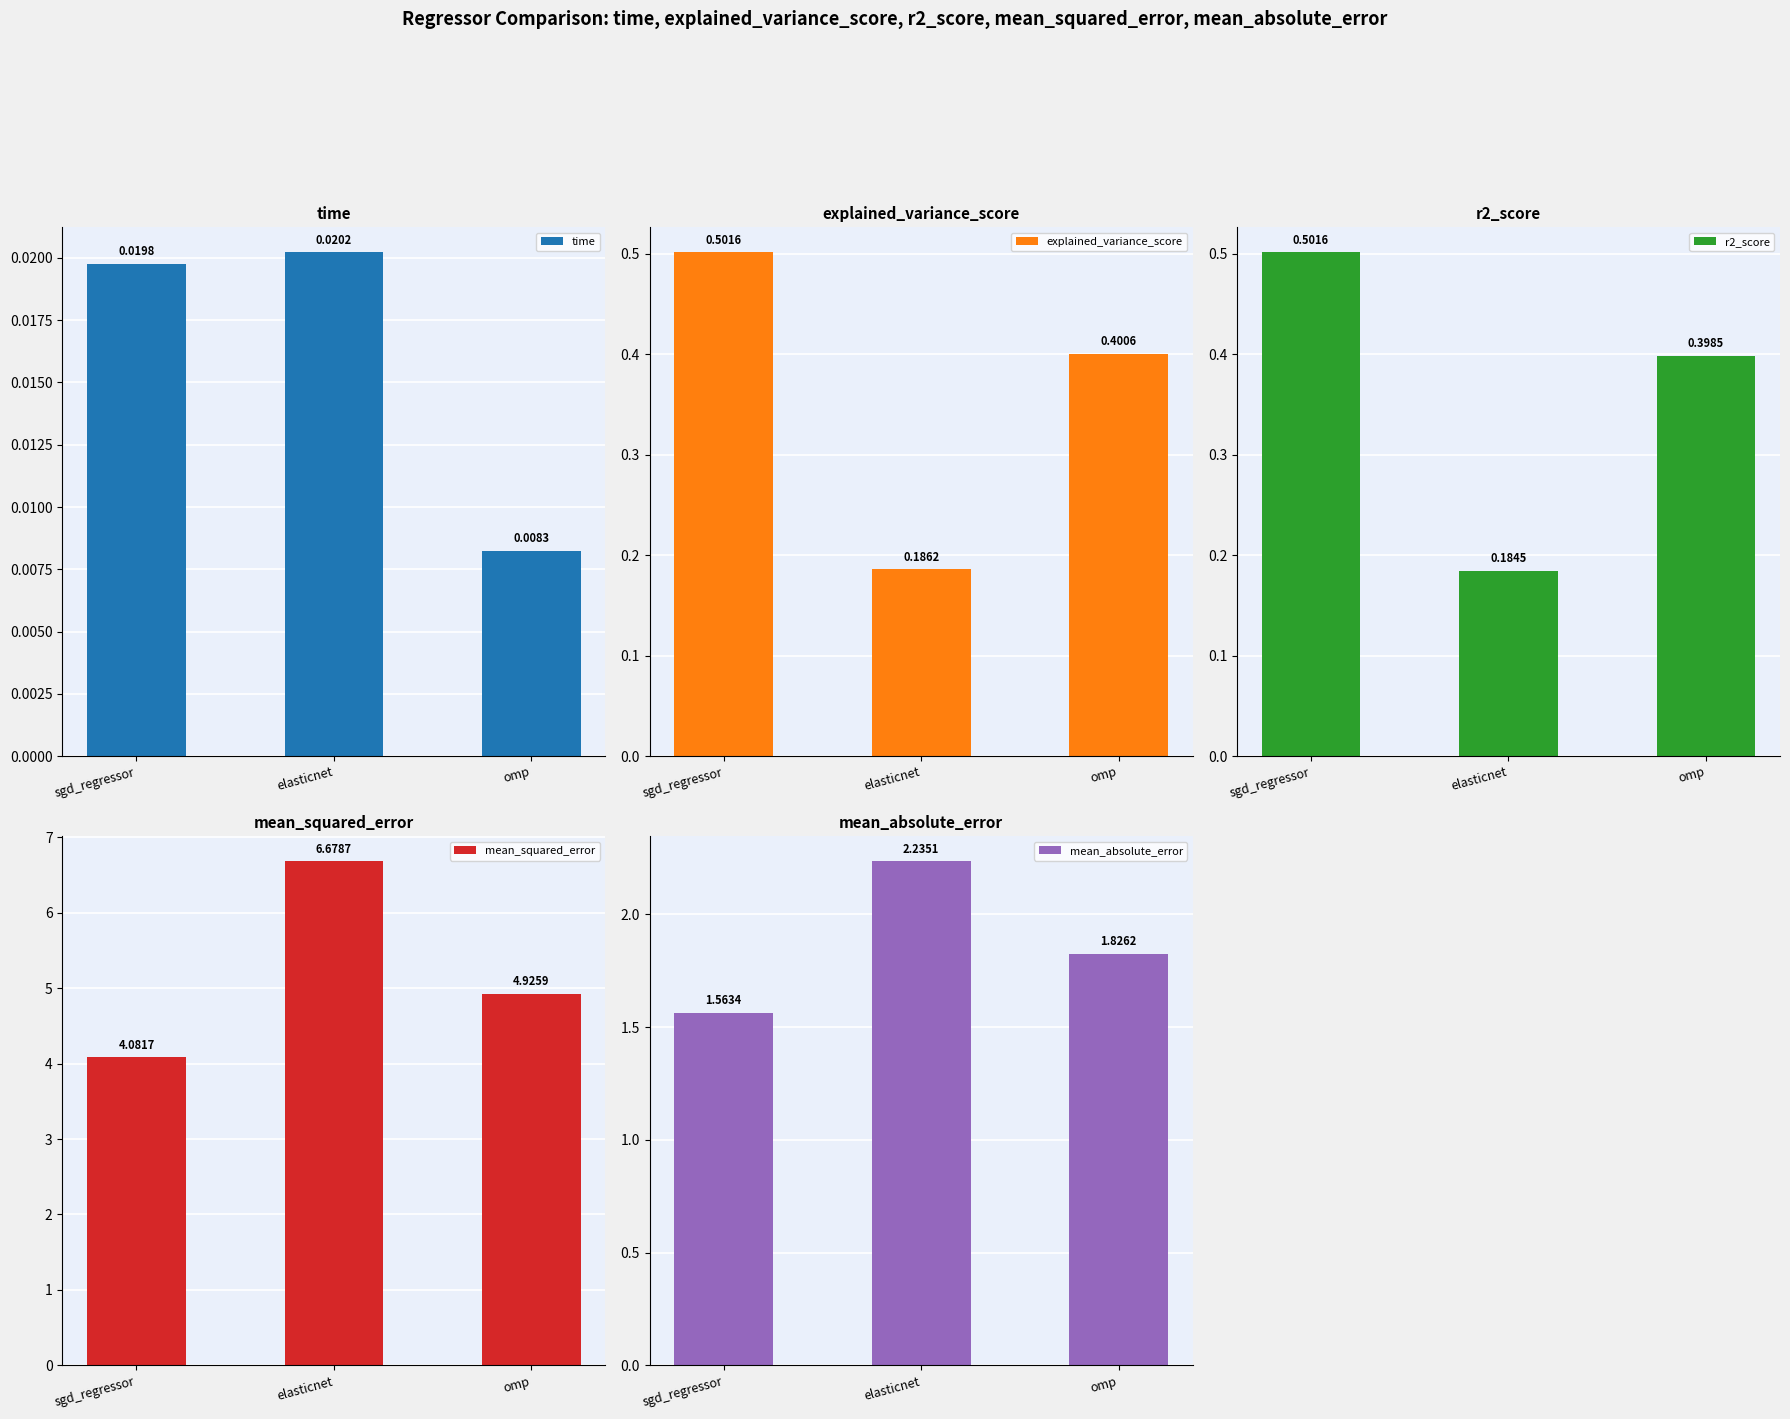

True or false: r2_score has a value of 0.4 at omp.

True